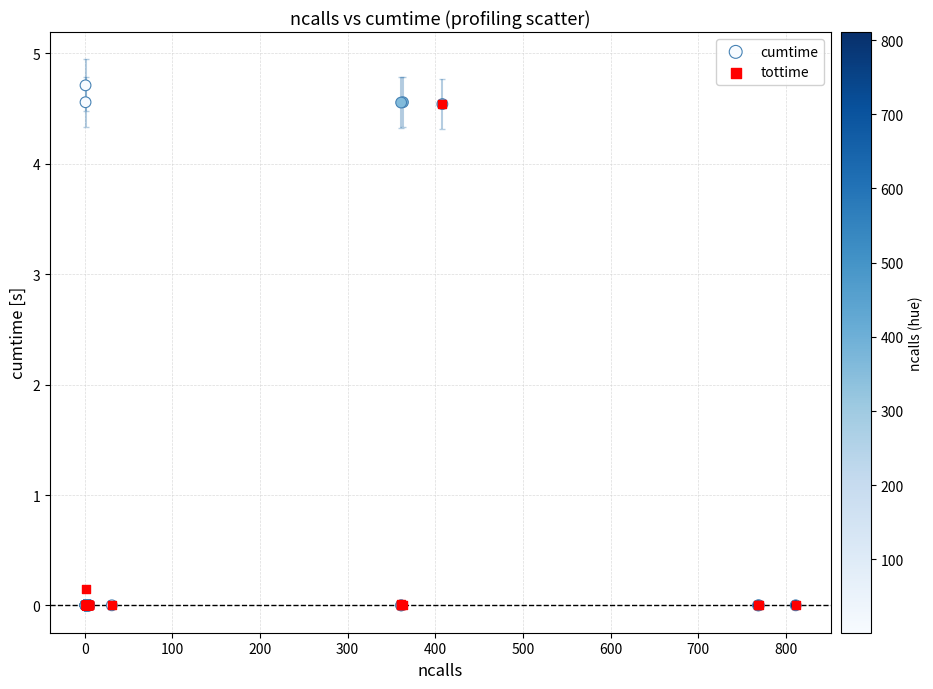

Which series reaches the maximum Y coordinate?

cumtime